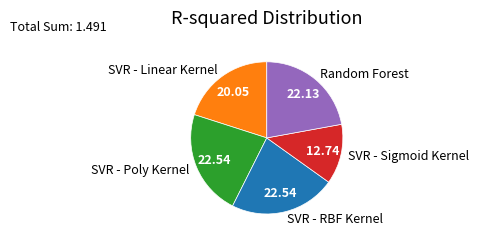

Is SVR - Poly Kernel the majority of the pie?

No